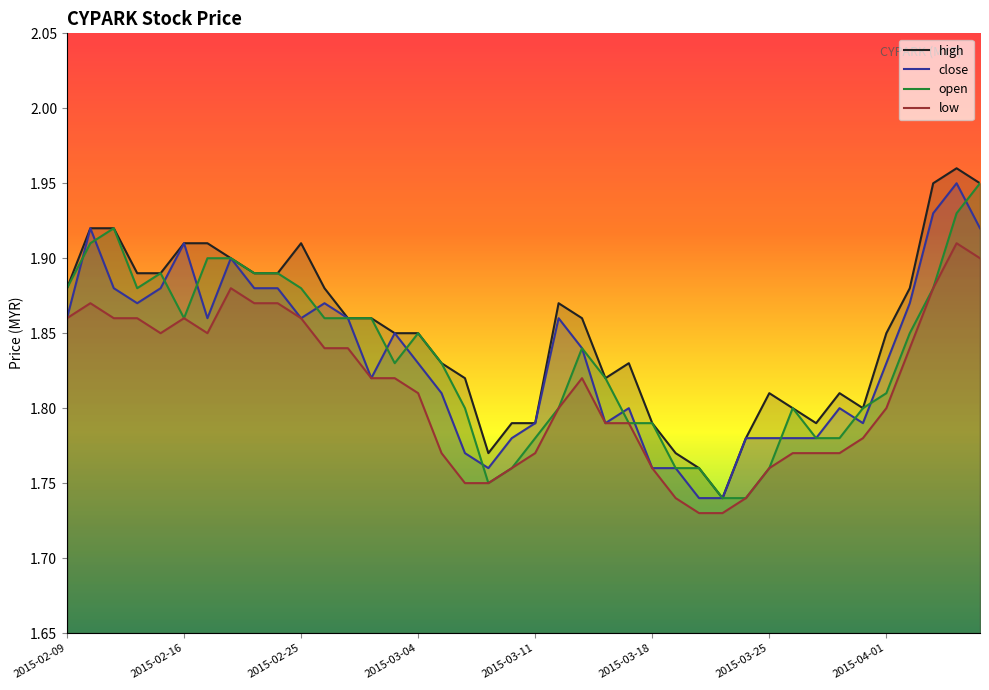

Where is open nearest to the value 1?

2015-03-23